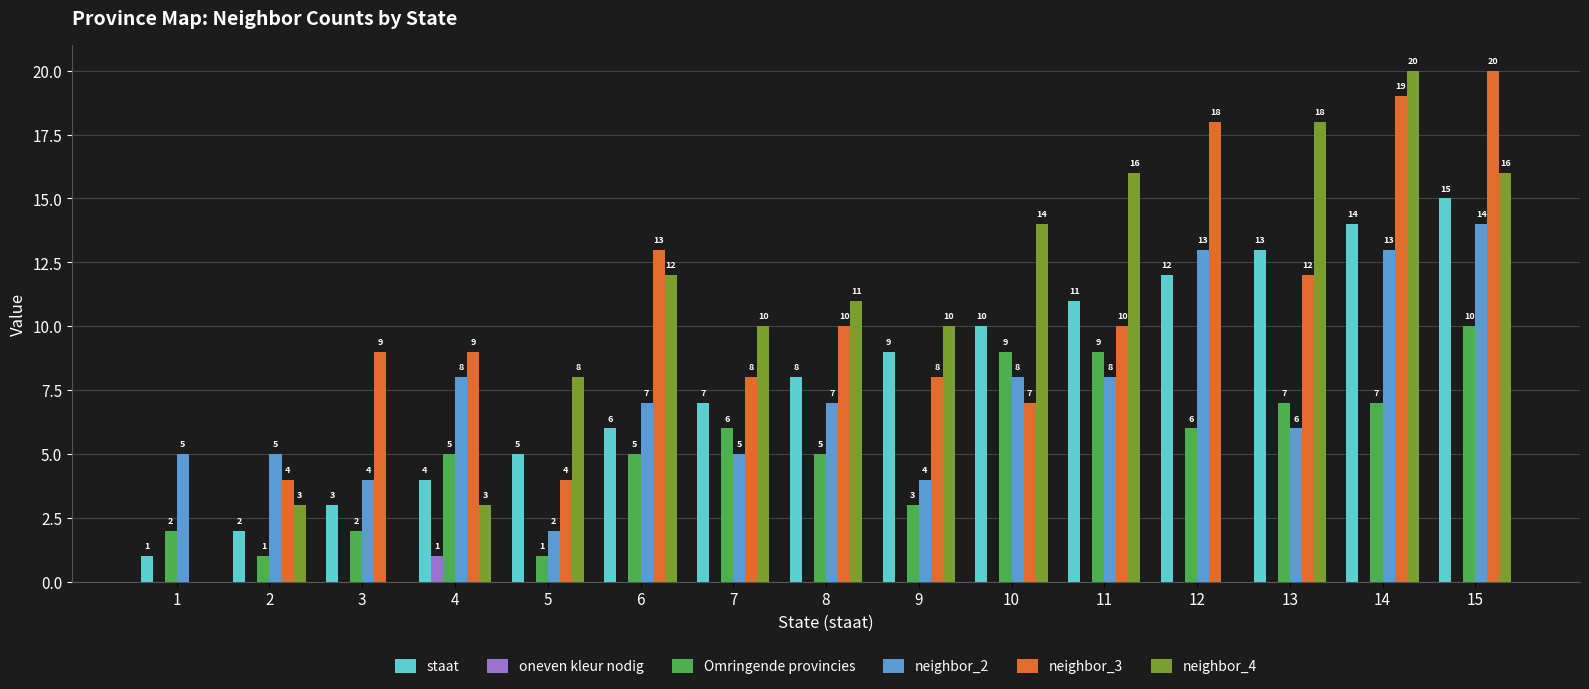

At which label does oneven kleur nodig reach its peak?

4